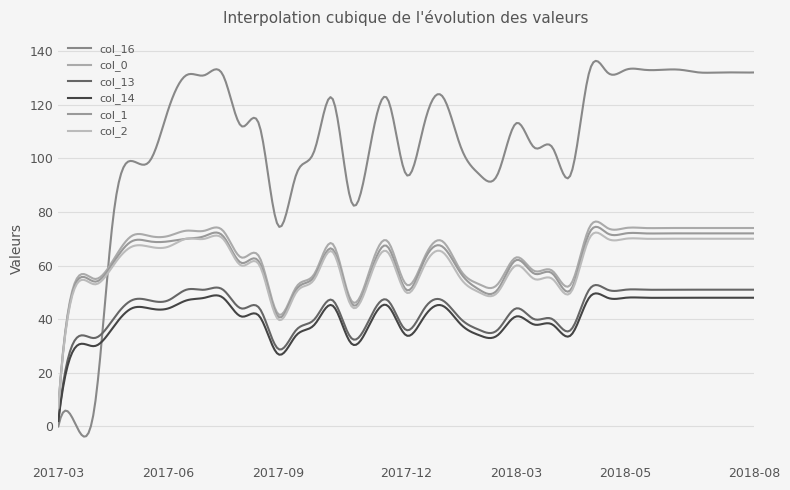

Is this an area chart (filled region under the line)?

No